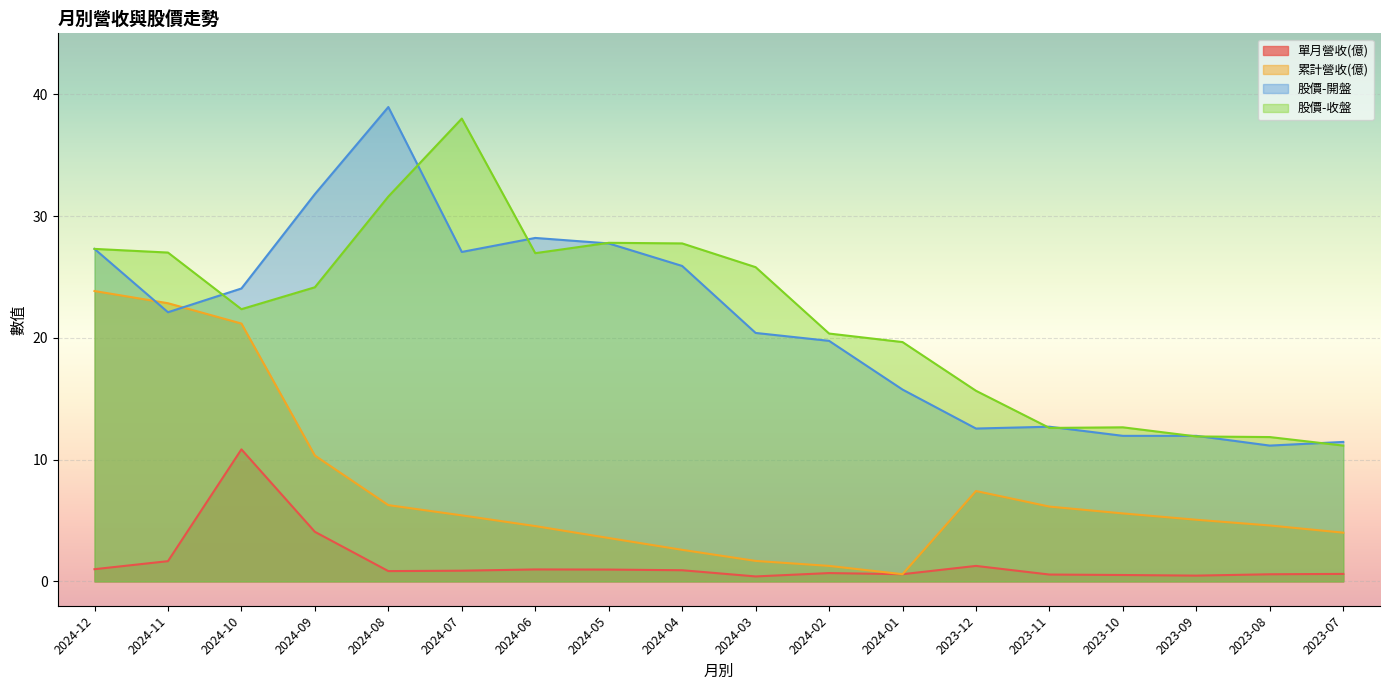

At which category does the chart reach its peak across all series?

2024-08